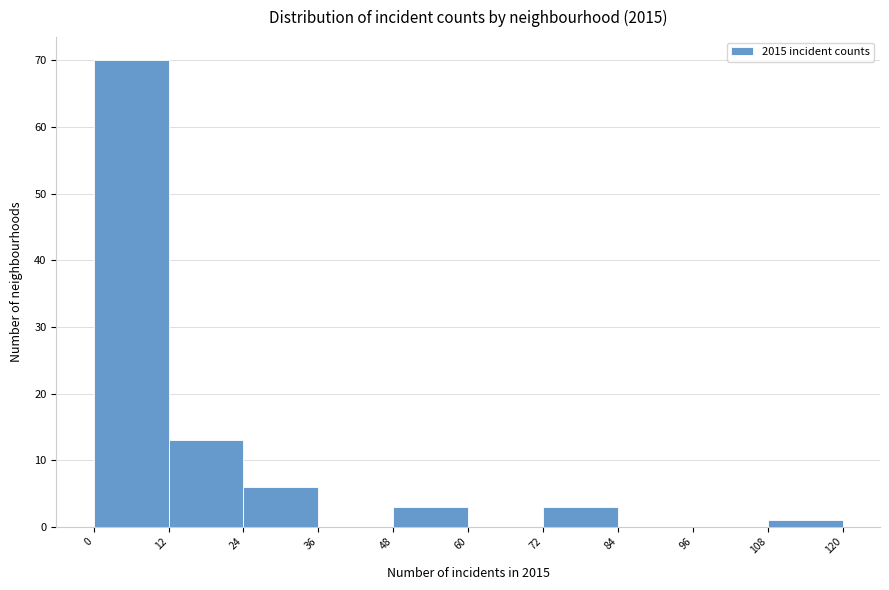

Reading left to right, transcribe this chart: for each bar, give the range it covers on the x-axis and its height. The values are not printed on the chart, so give them approximately, as read against the axis.

0 to 12: 70
12 to 24: 13
24 to 36: 6
36 to 48: 0
48 to 60: 3
60 to 72: 0
72 to 84: 3
84 to 96: 0
96 to 108: 0
108 to 120: 1